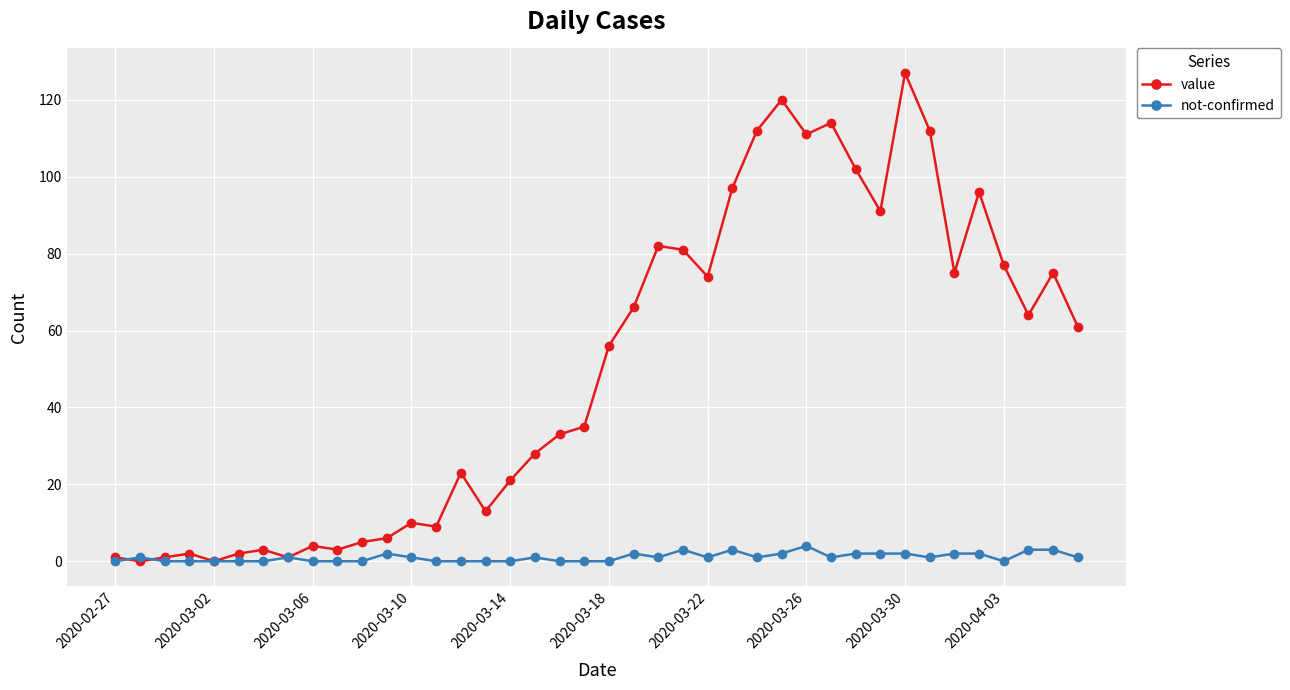

True or false: value has more than 0 points higher than both neighbors.

True